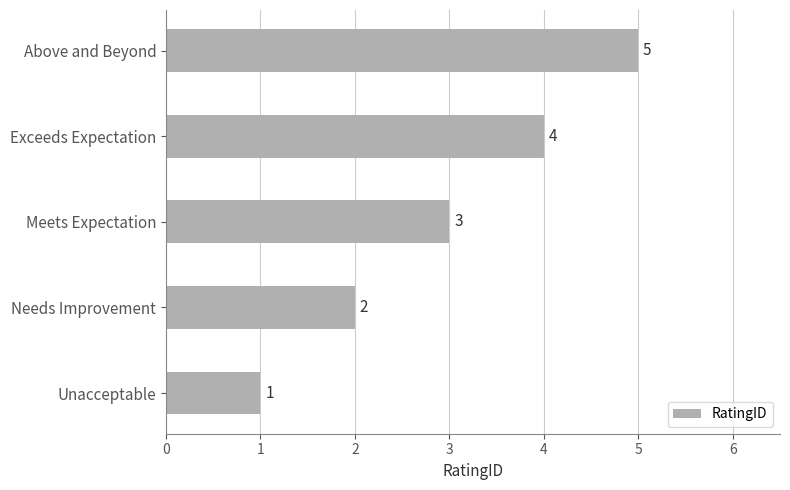

How many values are between 2 and 4?

3